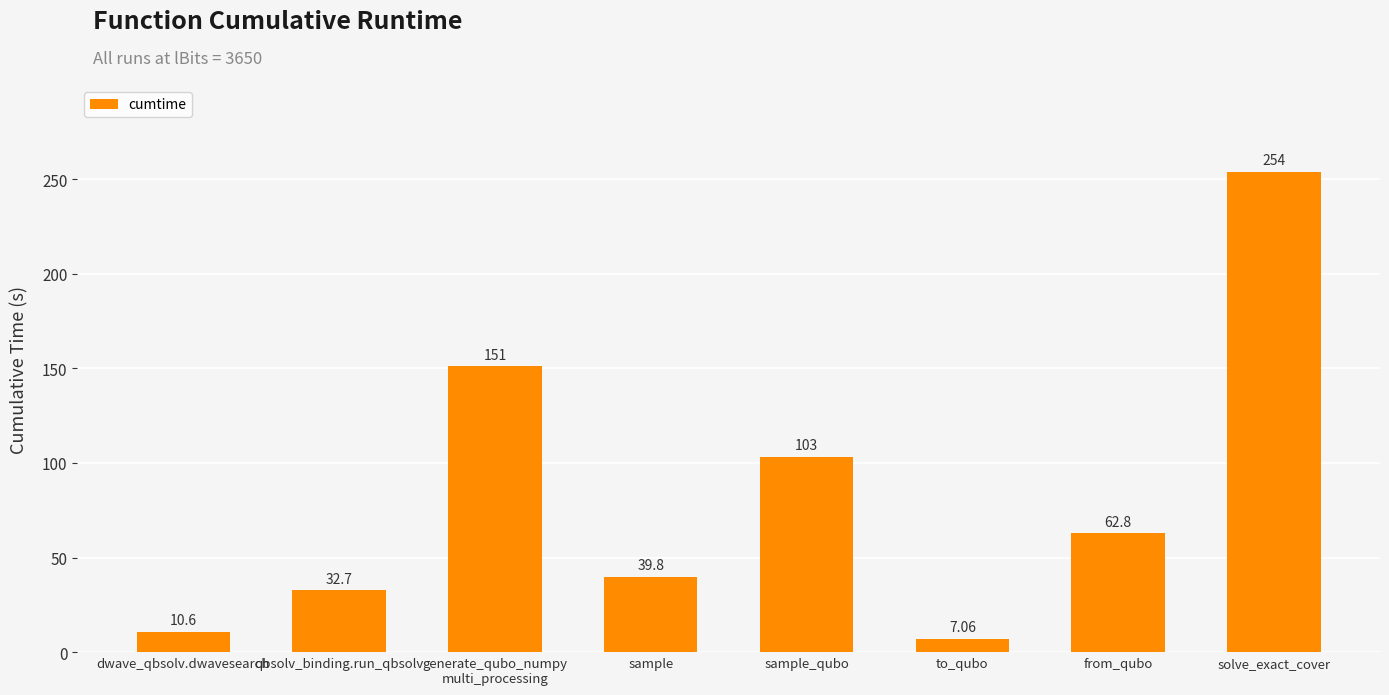

What is the label of the 6th bar from the left?

to_qubo